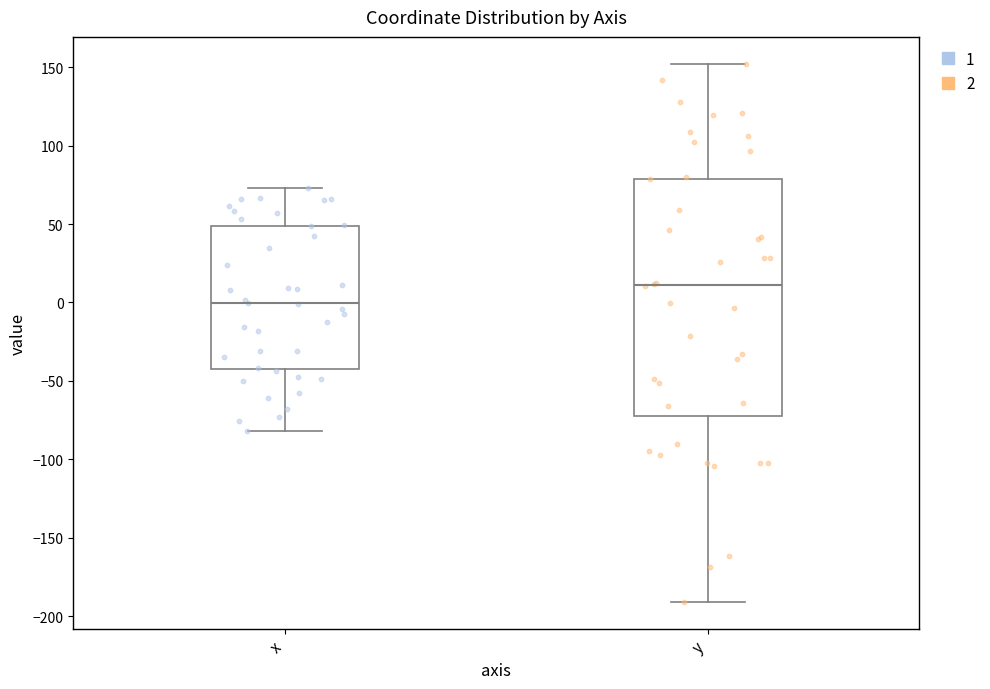

Where does the lower whisker of the box for y end on the y-axis? The values are not printed on the chart, so give them approximately, as read against the axis.

-190